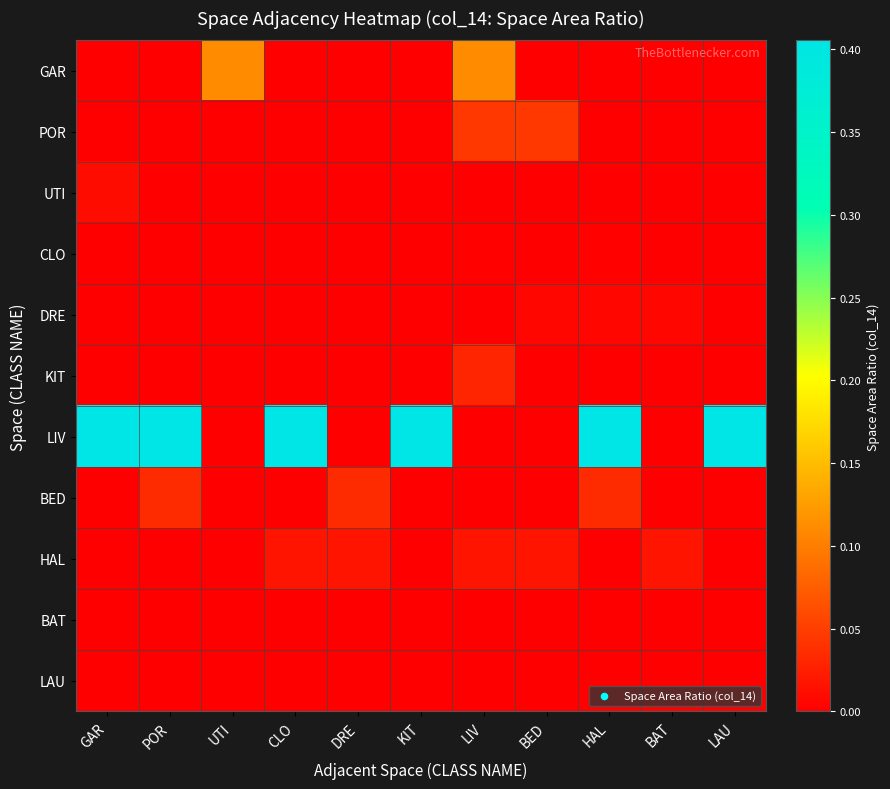

Count the number of categories in the chart.

11